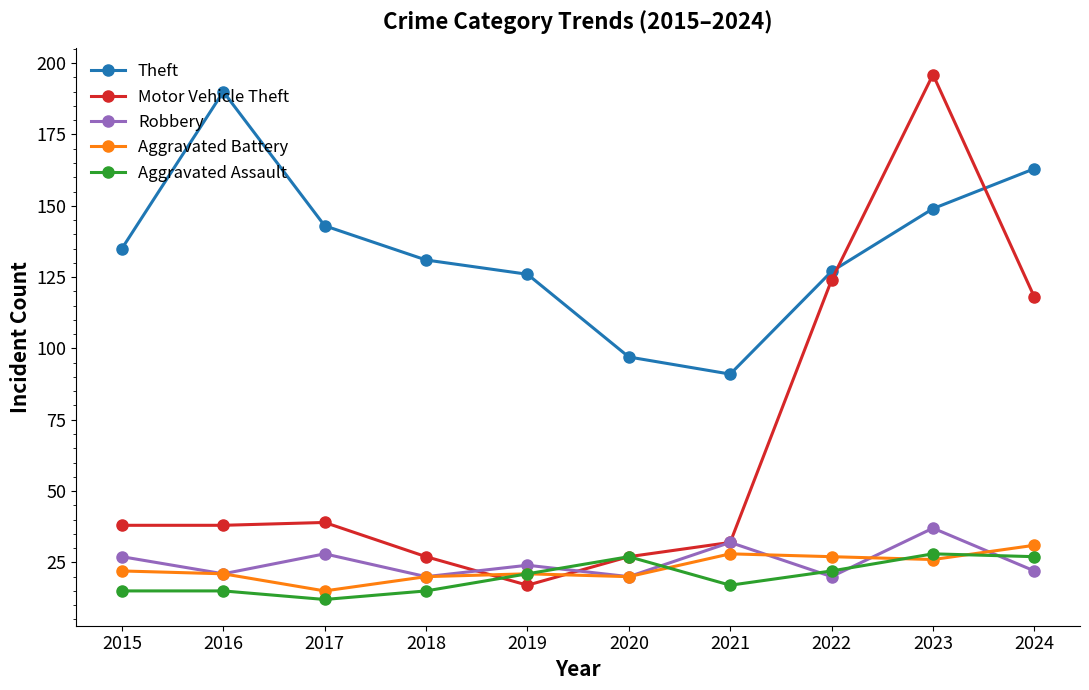

How many times do Motor Vehicle Theft and Theft cross each other?

2